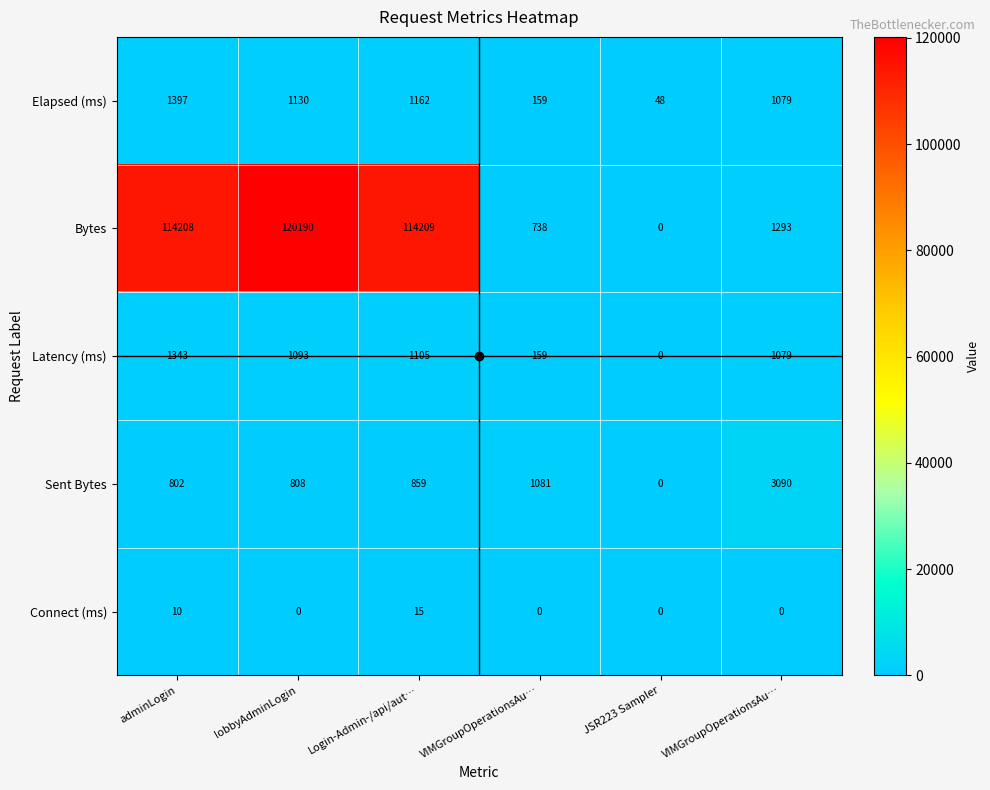

What is the difference between the highest and lowest values at VIMGroupOperationsAu…?

1081